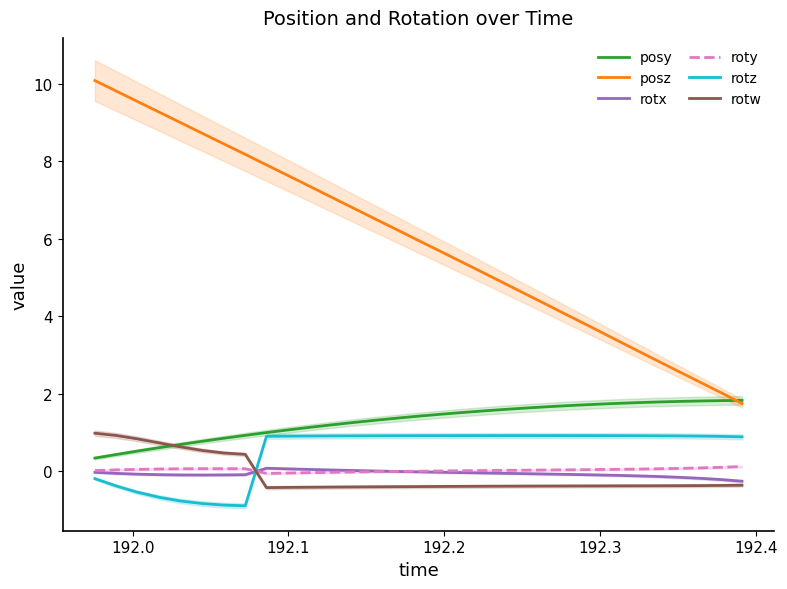

True or false: posz and rotx cross at least once.

False